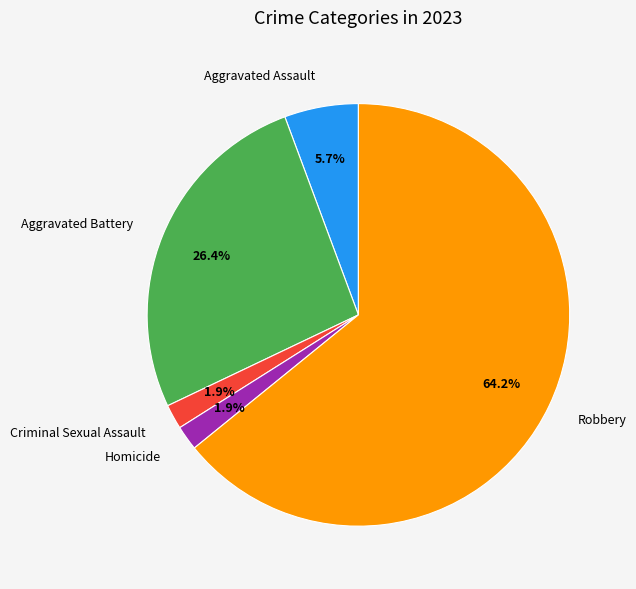

To the nearest percent, what is the combined percentage of Aggravated Assault and Criminal Sexual Assault?

8%